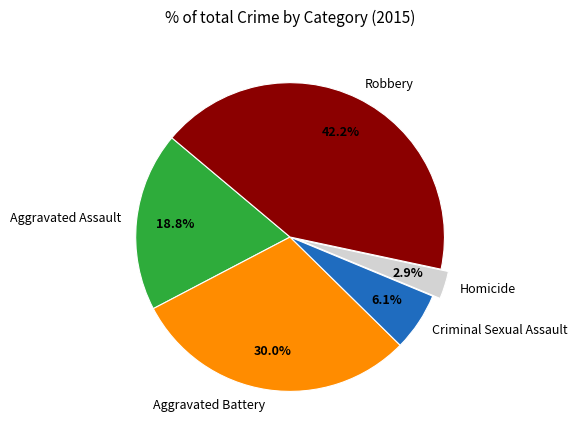

What percentage is NOT represented by Aggravated Battery?

70.0%